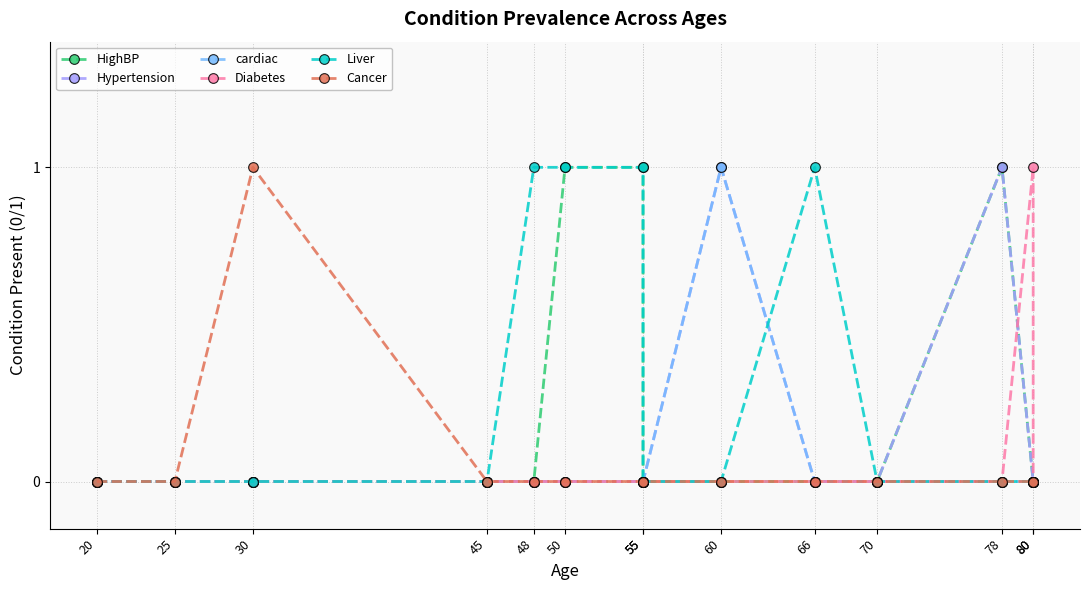

The value of Hypertension at 55 is 1. True or false?

False